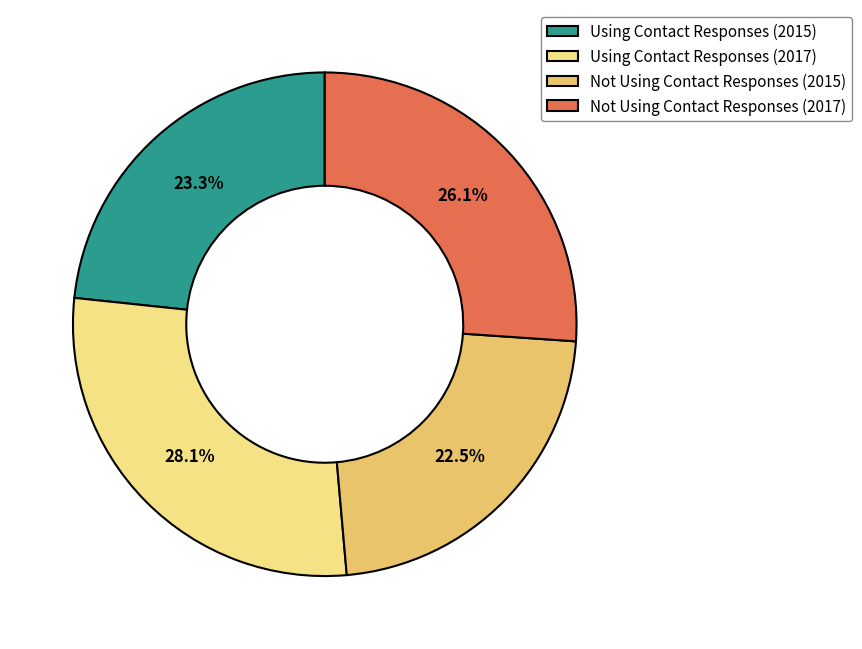

How much of the chart is everything except Not Using Contact Responses (2017)?

73.9%